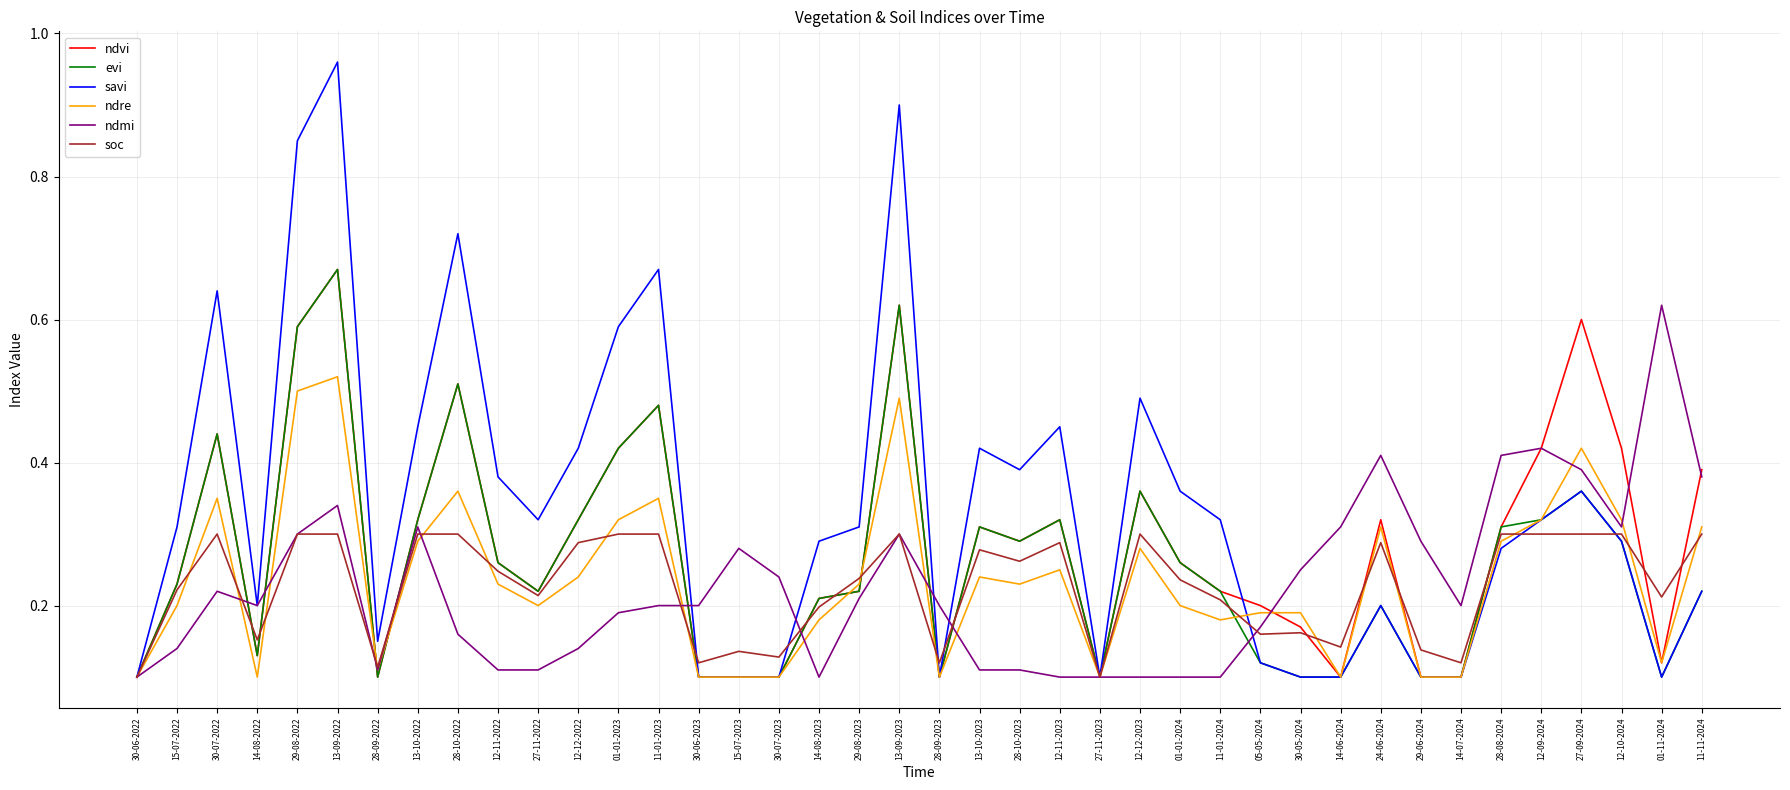

Which series has the largest range (max minus min)?

savi